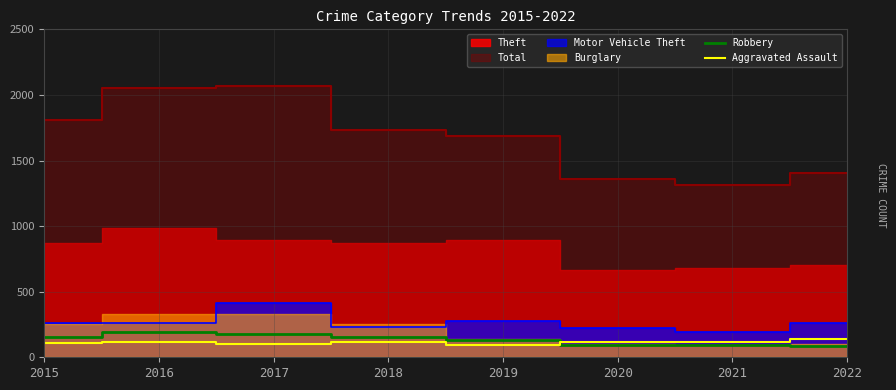

Where is the first local maximum for Aggravated Assault?

2016